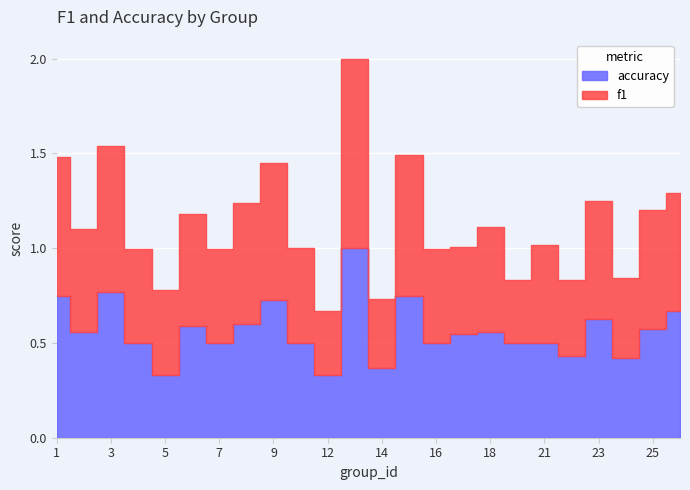

Where do f1 and accuracy first cross each other?

2 and 3